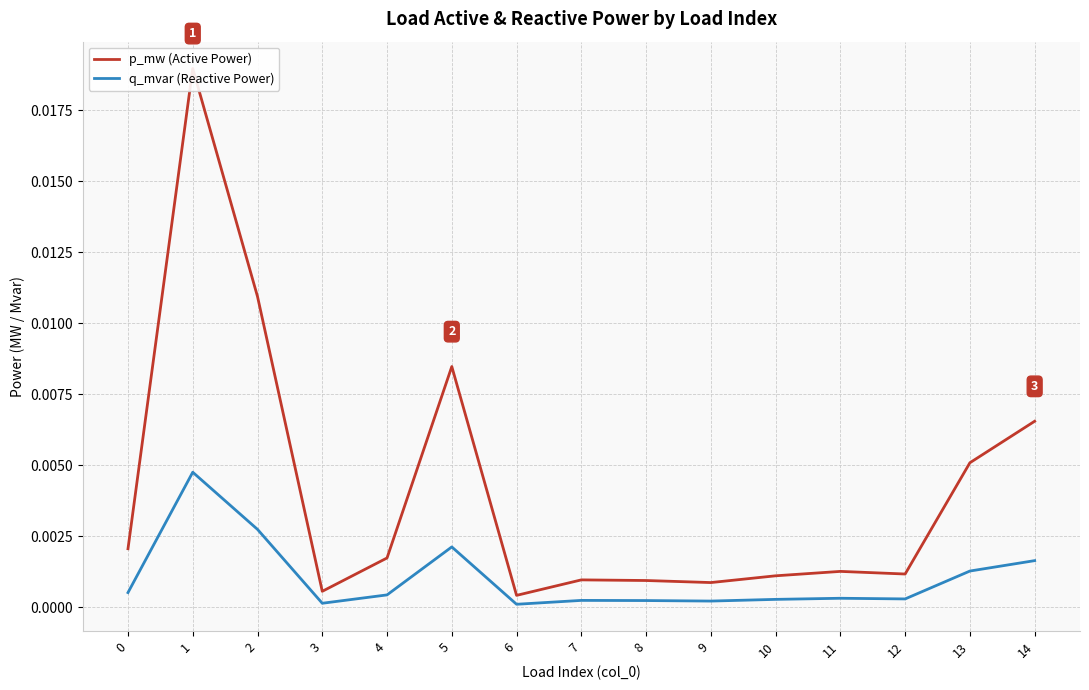

The q_mvar (Reactive Power) series shows 0.0 at 3. True or false?

True